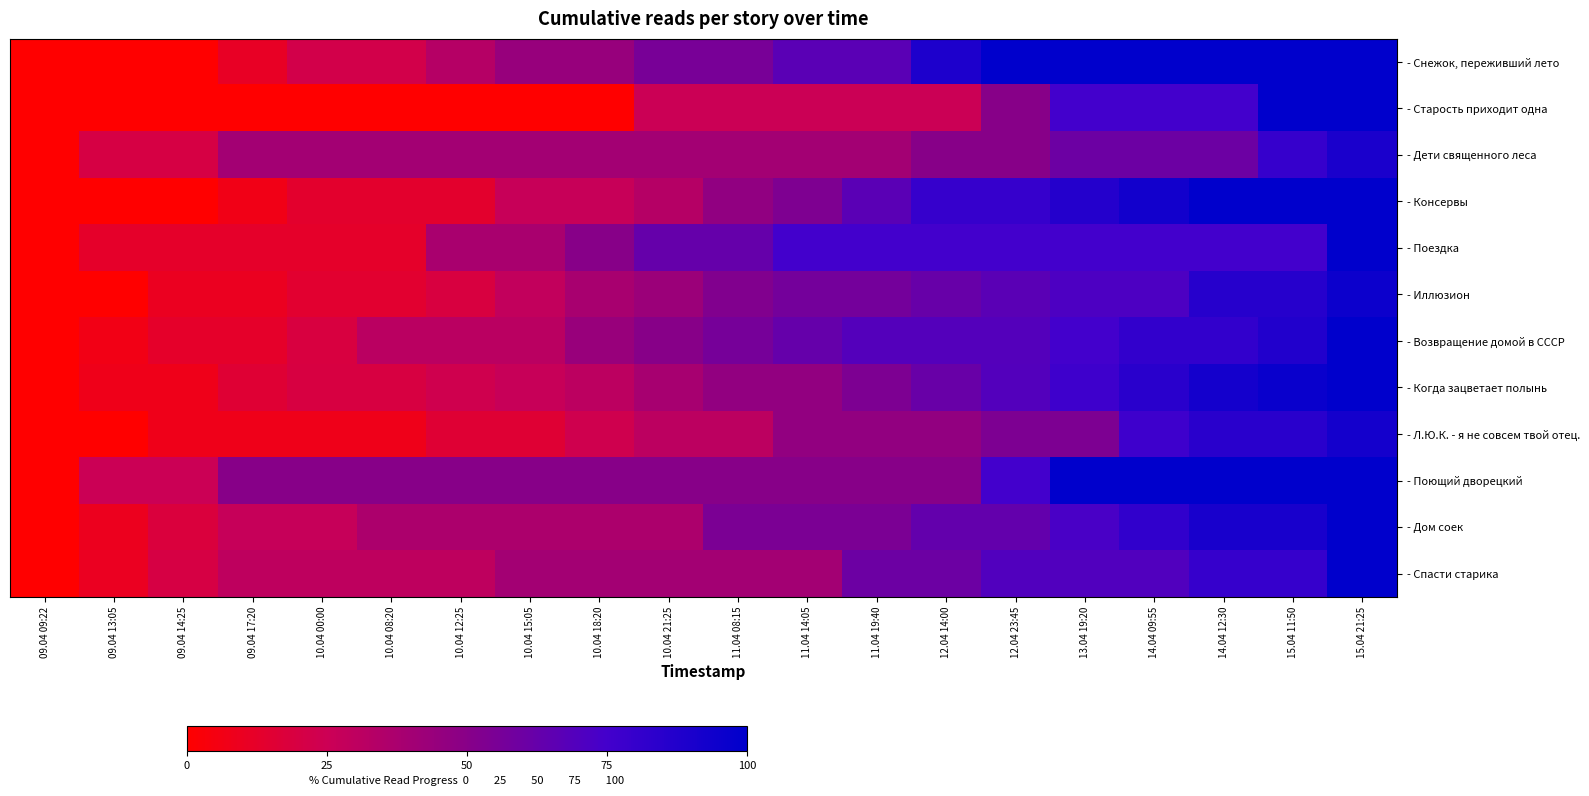

Reading right to left, extract all data points from this chart.

- Снежок, переживший лето: 15.04 21:25=100.0	15.04 11:50=100.0	14.04 12:30=100.0	14.04 09:55=100.0	13.04 19:20=100.0	12.04 23:45=100.0	12.04 14:00=88.9	11.04 19:40=66.7	11.04 14:05=66.7	11.04 08:15=55.6	10.04 21:25=55.6	10.04 18:20=44.4	10.04 15:05=44.4	10.04 12:25=33.3	10.04 08:20=22.2	10.04 00:00=22.2	09.04 17:20=11.1	09.04 14:25=0.0	09.04 13:05=0.0	09.04 09:22=0.0
- Старость приходит одна: 15.04 21:25=100.0	15.04 11:50=100.0	14.04 12:30=75.0	14.04 09:55=75.0	13.04 19:20=75.0	12.04 23:45=50.0	12.04 14:00=25.0	11.04 19:40=25.0	11.04 14:05=25.0	11.04 08:15=25.0	10.04 21:25=25.0	10.04 18:20=0.0	10.04 15:05=0.0	10.04 12:25=0.0	10.04 08:20=0.0	10.04 00:00=0.0	09.04 17:20=0.0	09.04 14:25=0.0	09.04 13:05=0.0	09.04 09:22=0.0
- Дети священного леса: 15.04 21:25=90.0	15.04 11:50=80.0	14.04 12:30=60.0	14.04 09:55=60.0	13.04 19:20=60.0	12.04 23:45=50.0	12.04 14:00=50.0	11.04 19:40=40.0	11.04 14:05=40.0	11.04 08:15=40.0	10.04 21:25=40.0	10.04 18:20=40.0	10.04 15:05=40.0	10.04 12:25=40.0	10.04 08:20=40.0	10.04 00:00=40.0	09.04 17:20=40.0	09.04 14:25=20.0	09.04 13:05=20.0	09.04 09:22=0.0
- Консервы: 15.04 21:25=100.0	15.04 11:50=100.0	14.04 12:30=100.0	14.04 09:55=93.3	13.04 19:20=86.7	12.04 23:45=80.0	12.04 14:00=80.0	11.04 19:40=66.7	11.04 14:05=53.3	11.04 08:15=46.7	10.04 21:25=33.3	10.04 18:20=26.7	10.04 15:05=26.7	10.04 12:25=13.3	10.04 08:20=13.3	10.04 00:00=13.3	09.04 17:20=6.7	09.04 14:25=0.0	09.04 13:05=0.0	09.04 09:22=0.0
- Поездка: 15.04 21:25=100.0	15.04 11:50=75.0	14.04 12:30=75.0	14.04 09:55=75.0	13.04 19:20=75.0	12.04 23:45=75.0	12.04 14:00=75.0	11.04 19:40=75.0	11.04 14:05=75.0	11.04 08:15=62.5	10.04 21:25=62.5	10.04 18:20=50.0	10.04 15:05=37.5	10.04 12:25=37.5	10.04 08:20=12.5	10.04 00:00=12.5	09.04 17:20=12.5	09.04 14:25=12.5	09.04 13:05=12.5	09.04 09:22=0.0
- Иллюзион: 15.04 21:25=95.2	15.04 11:50=85.7	14.04 12:30=85.7	14.04 09:55=71.4	13.04 19:20=71.4	12.04 23:45=66.7	12.04 14:00=61.9	11.04 19:40=57.1	11.04 14:05=57.1	11.04 08:15=52.4	10.04 21:25=42.9	10.04 18:20=38.1	10.04 15:05=28.6	10.04 12:25=19.0	10.04 08:20=14.3	10.04 00:00=14.3	09.04 17:20=9.5	09.04 14:25=9.5	09.04 13:05=0.0	09.04 09:22=0.0
- Возвращение домой в СССР: 15.04 21:25=100.0	15.04 11:50=87.5	14.04 12:30=81.2	14.04 09:55=81.2	13.04 19:20=75.0	12.04 23:45=68.8	12.04 14:00=68.8	11.04 19:40=68.8	11.04 14:05=62.5	11.04 08:15=56.2	10.04 21:25=50.0	10.04 18:20=43.8	10.04 15:05=31.2	10.04 12:25=31.2	10.04 08:20=31.2	10.04 00:00=18.8	09.04 17:20=12.5	09.04 14:25=12.5	09.04 13:05=6.2	09.04 09:22=0.0
- Когда зацветает полынь: 15.04 21:25=100.0	15.04 11:50=96.2	14.04 12:30=92.3	14.04 09:55=84.6	13.04 19:20=76.9	12.04 23:45=69.2	12.04 14:00=61.5	11.04 19:40=53.8	11.04 14:05=46.2	11.04 08:15=46.2	10.04 21:25=38.5	10.04 18:20=30.8	10.04 15:05=26.9	10.04 12:25=23.1	10.04 08:20=19.2	10.04 00:00=19.2	09.04 17:20=15.4	09.04 14:25=7.7	09.04 13:05=7.7	09.04 09:22=0.0
- Л.Ю.К. - я не совсем твой отец.: 15.04 21:25=92.3	15.04 11:50=84.6	14.04 12:30=84.6	14.04 09:55=76.9	13.04 19:20=53.8	12.04 23:45=53.8	12.04 14:00=46.2	11.04 19:40=46.2	11.04 14:05=46.2	11.04 08:15=30.8	10.04 21:25=30.8	10.04 18:20=23.1	10.04 15:05=15.4	10.04 12:25=15.4	10.04 08:20=7.7	10.04 00:00=7.7	09.04 17:20=7.7	09.04 14:25=7.7	09.04 13:05=0.0	09.04 09:22=0.0
- Поющий дворецкий: 15.04 21:25=100.0	15.04 11:50=100.0	14.04 12:30=100.0	14.04 09:55=100.0	13.04 19:20=100.0	12.04 23:45=75.0	12.04 14:00=50.0	11.04 19:40=50.0	11.04 14:05=50.0	11.04 08:15=50.0	10.04 21:25=50.0	10.04 18:20=50.0	10.04 15:05=50.0	10.04 12:25=50.0	10.04 08:20=50.0	10.04 00:00=50.0	09.04 17:20=50.0	09.04 14:25=25.0	09.04 13:05=25.0	09.04 09:22=0.0
- Дом соек: 15.04 21:25=100.0	15.04 11:50=90.9	14.04 12:30=90.9	14.04 09:55=81.8	13.04 19:20=72.7	12.04 23:45=63.6	12.04 14:00=63.6	11.04 19:40=54.5	11.04 14:05=54.5	11.04 08:15=54.5	10.04 21:25=36.4	10.04 18:20=36.4	10.04 15:05=36.4	10.04 12:25=36.4	10.04 08:20=36.4	10.04 00:00=27.3	09.04 17:20=27.3	09.04 14:25=18.2	09.04 13:05=9.1	09.04 09:22=0.0
- Спасти старика: 15.04 21:25=100.0	15.04 11:50=80.0	14.04 12:30=80.0	14.04 09:55=70.0	13.04 19:20=70.0	12.04 23:45=70.0	12.04 14:00=60.0	11.04 19:40=60.0	11.04 14:05=40.0	11.04 08:15=40.0	10.04 21:25=40.0	10.04 18:20=40.0	10.04 15:05=40.0	10.04 12:25=30.0	10.04 08:20=30.0	10.04 00:00=30.0	09.04 17:20=30.0	09.04 14:25=20.0	09.04 13:05=10.0	09.04 09:22=0.0